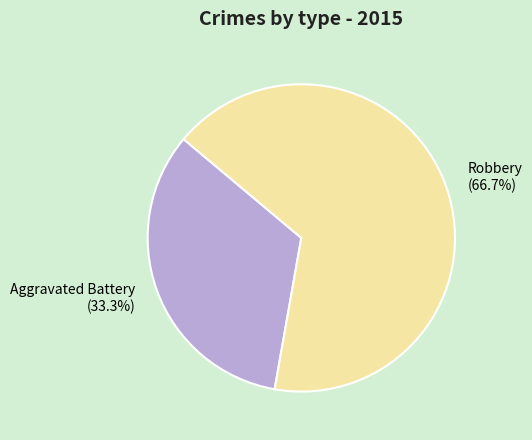

Do Aggravated Battery and Robbery together represent more than half of the pie?

Yes